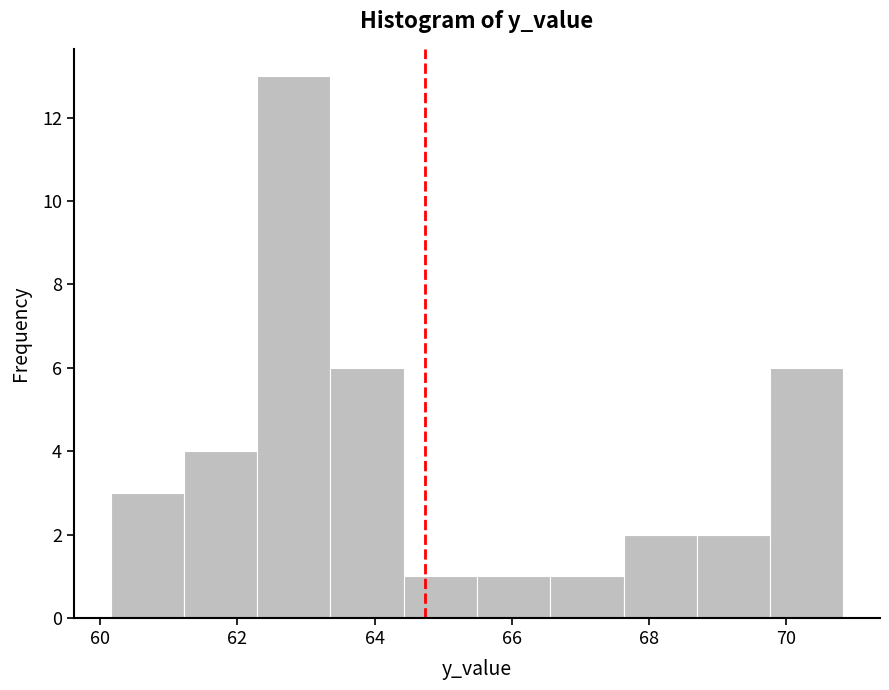

Reading left to right, transcribe this chart: for each bar, give the range it covers on the x-axis and its height. Neither the bar edges nor the heights are printed on the chart, so give them approximately, as read against the axes.

60.2 to 61.2: 3
61.2 to 62.2: 4
62.2 to 63.4: 13
63.4 to 64.4: 6
64.4 to 65.4: 1
65.4 to 66.6: 1
66.6 to 67.6: 1
67.6 to 68.6: 2
68.6 to 69.8: 2
69.8 to 70.8: 6